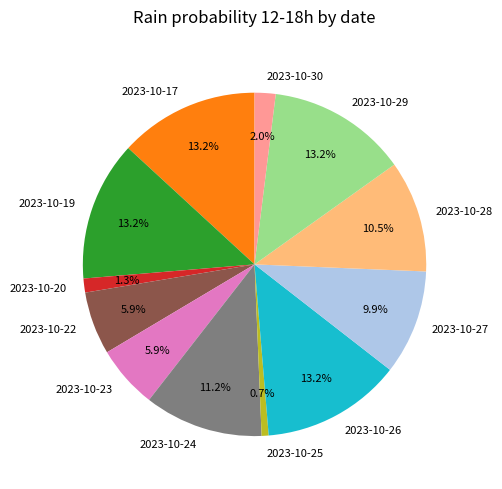

Does any single category account for the majority?

No